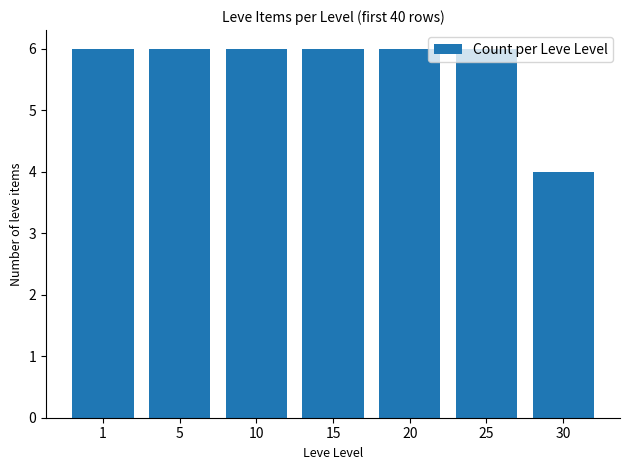

What is the approximate value at 1?

6